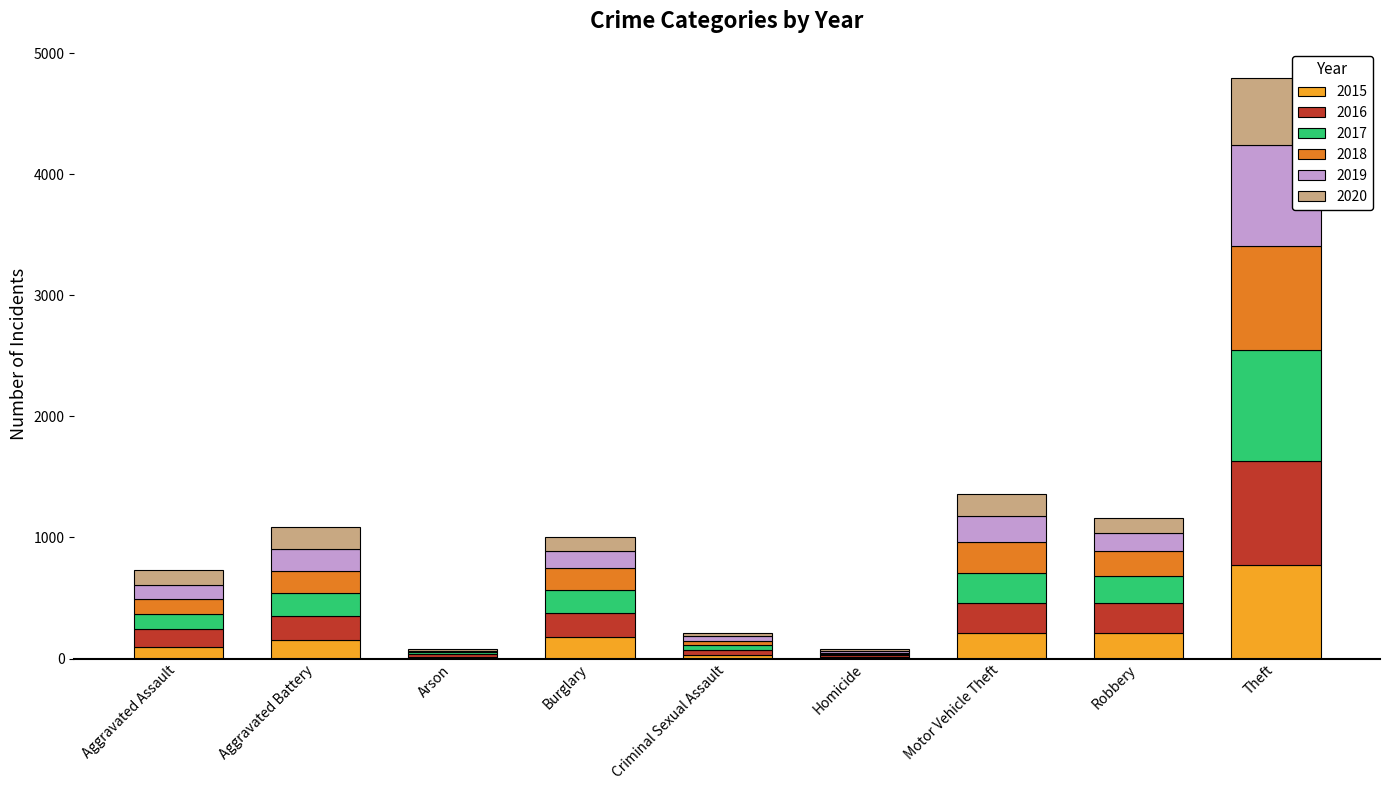

Are the bars horizontal?

No